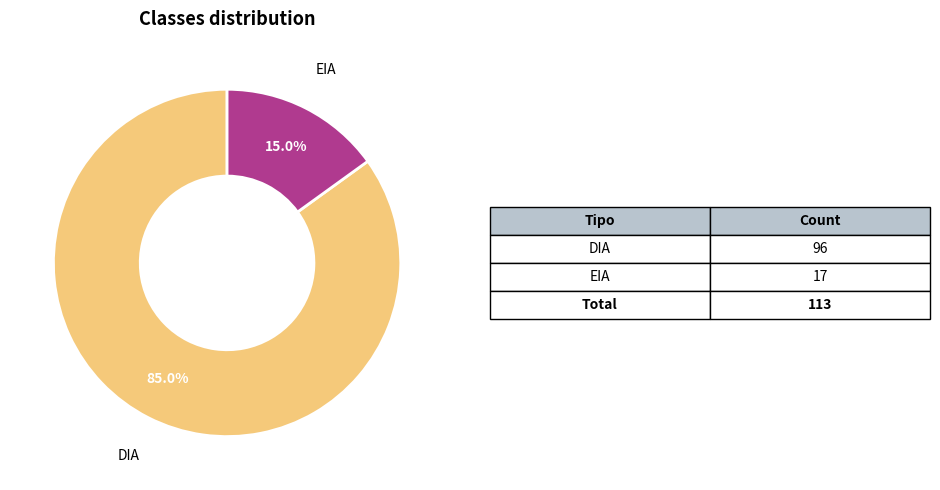

Is there any slice that represents more than half of the pie?

Yes